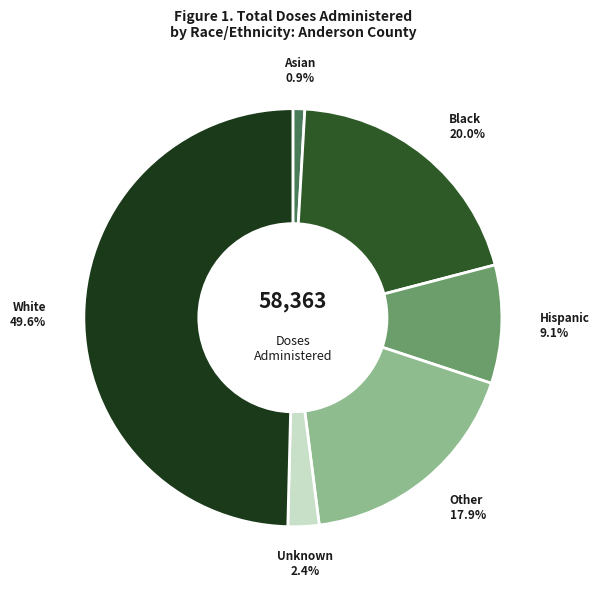

To the nearest percent, what is the difference between the Asian and Hispanic slice percentages?

8%